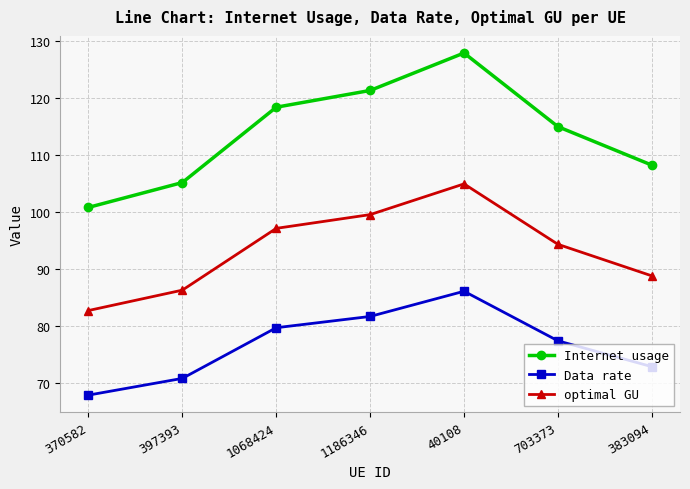

List the labels in order of optimal GU value, smallest first.

370582, 397393, 383094, 703373, 1068424, 1186346, 40108